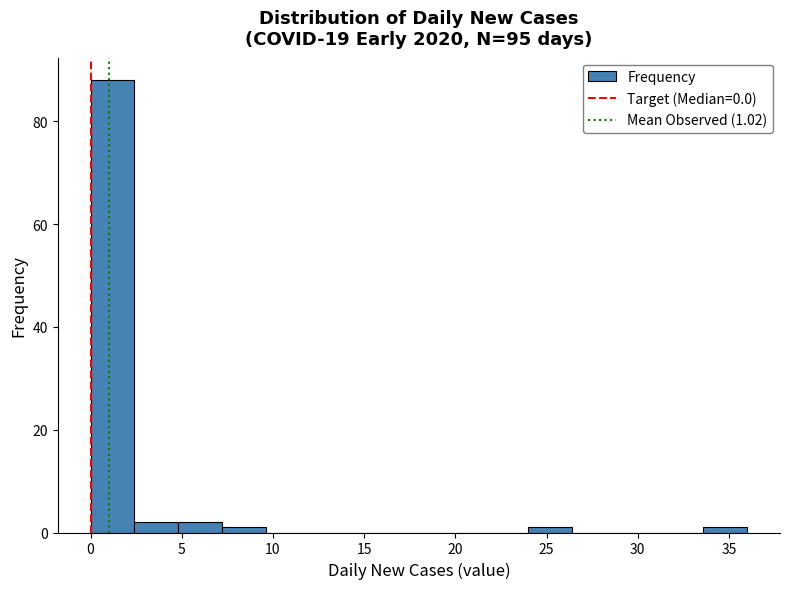

Over which range of the x-axis is the bar tallest?

0.0 to 2.4